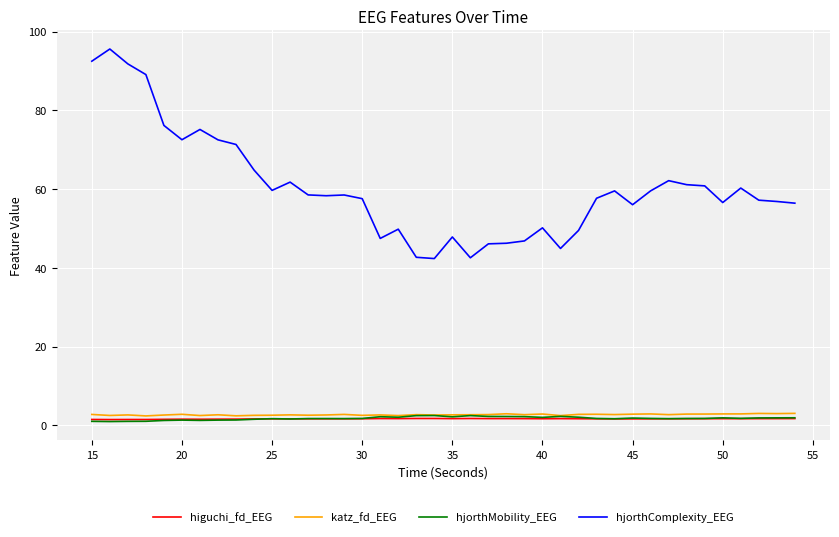

Which series has the largest total across all categories?

hjorthComplexity_EEG